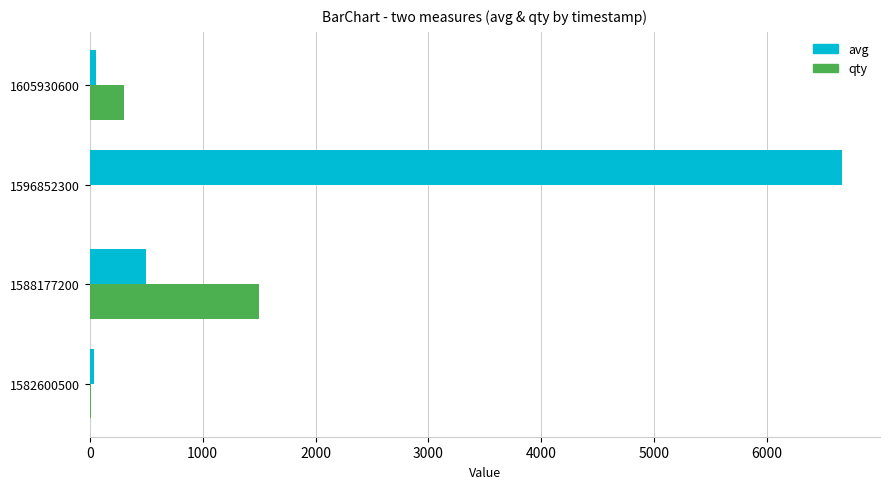

Which series changed the most between 1596852300 and 1605930600?

avg